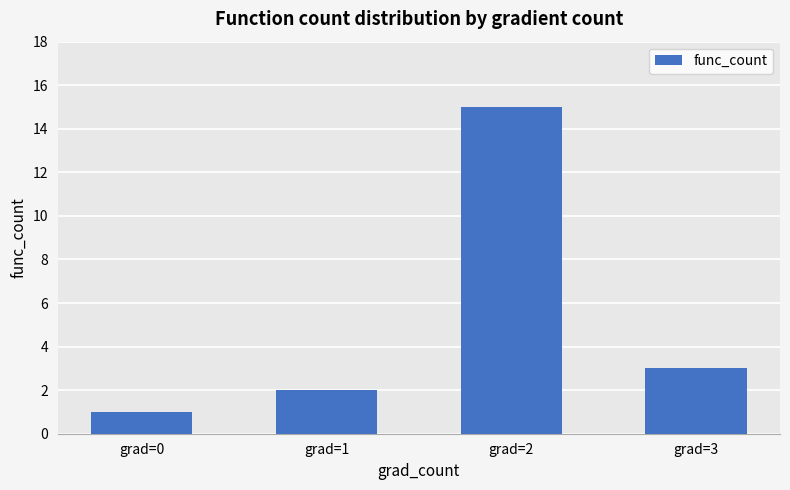

At which label does the data first exceed 3?

grad=2